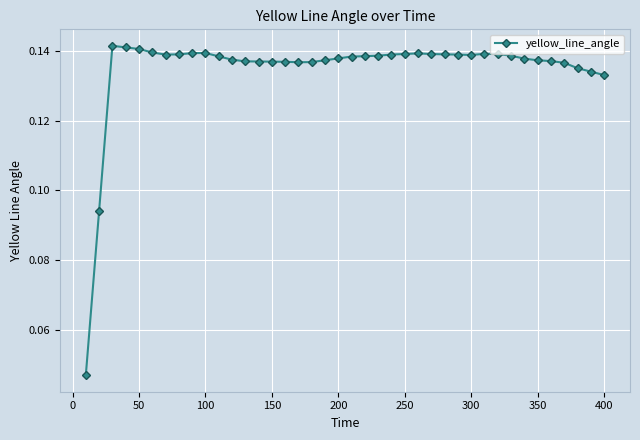

How many values are between 0 and 1?

40